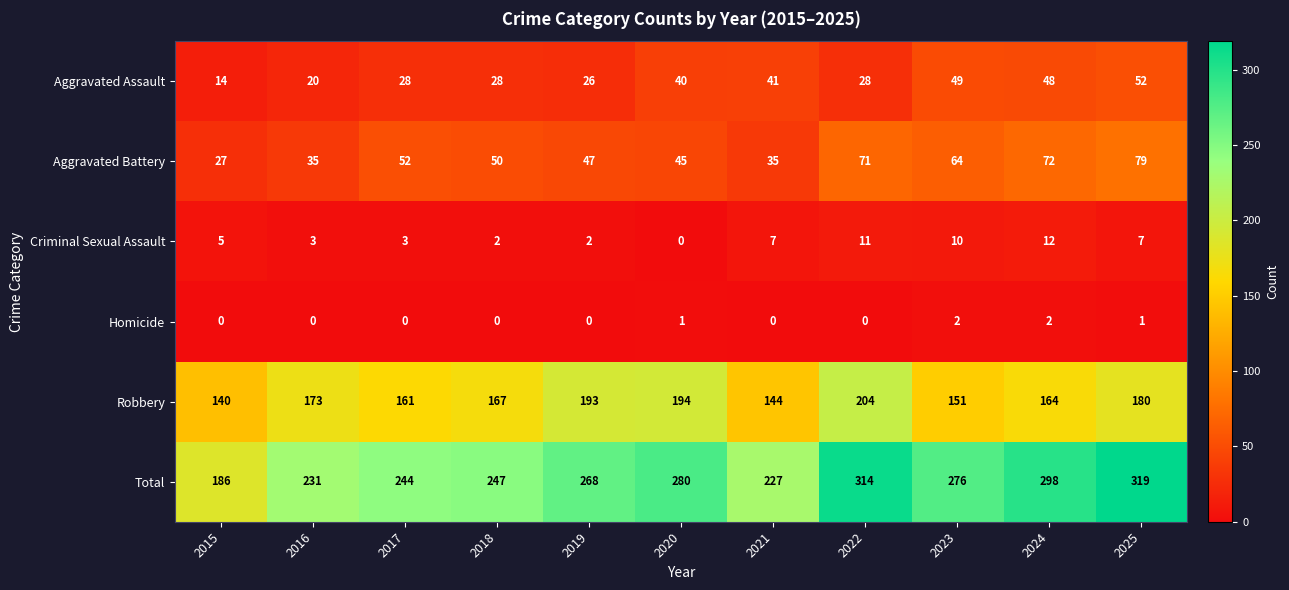

At 2024, list the series in order from smallest to largest.

Homicide, Criminal Sexual Assault, Aggravated Assault, Aggravated Battery, Robbery, Total